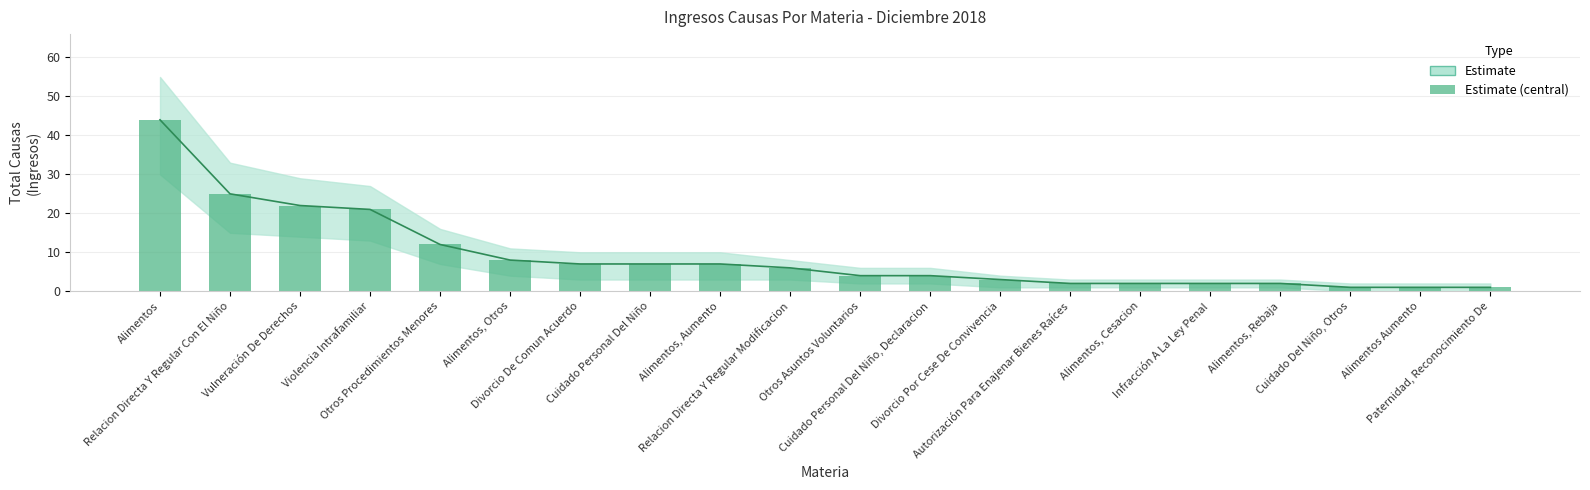

At which label does the data first exceed 6?

Alimentos